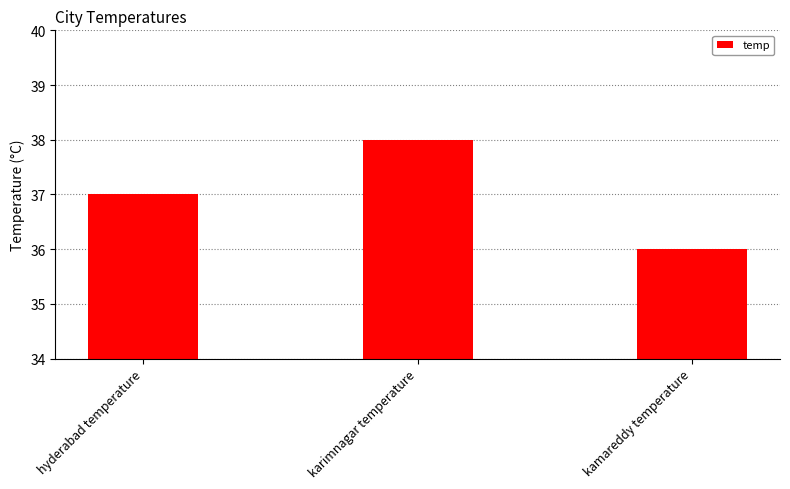

Rank the categories by value from lowest to highest.

kamareddy temperature, hyderabad temperature, karimnagar temperature